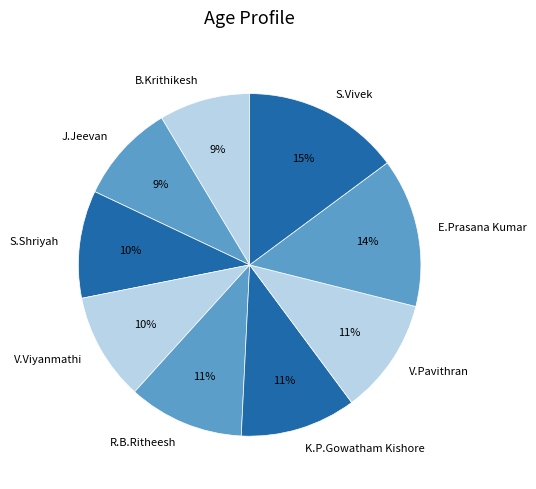

Is R.B.Ritheesh the majority of the pie?

No